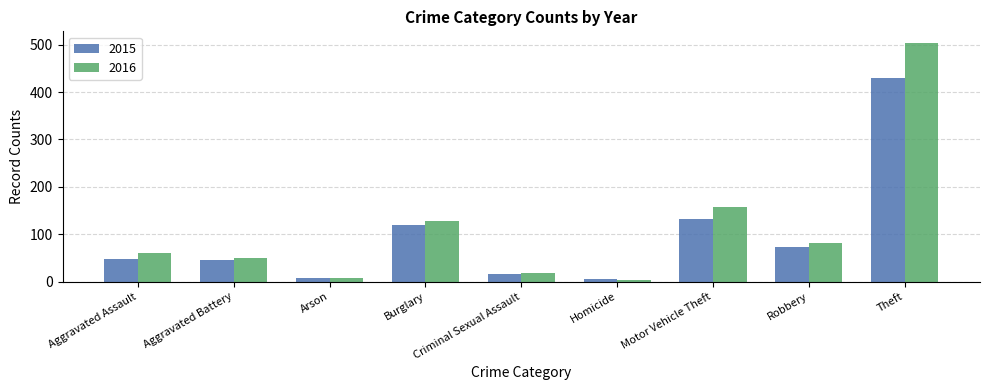

At which category is the sum across all series the highest?

Theft